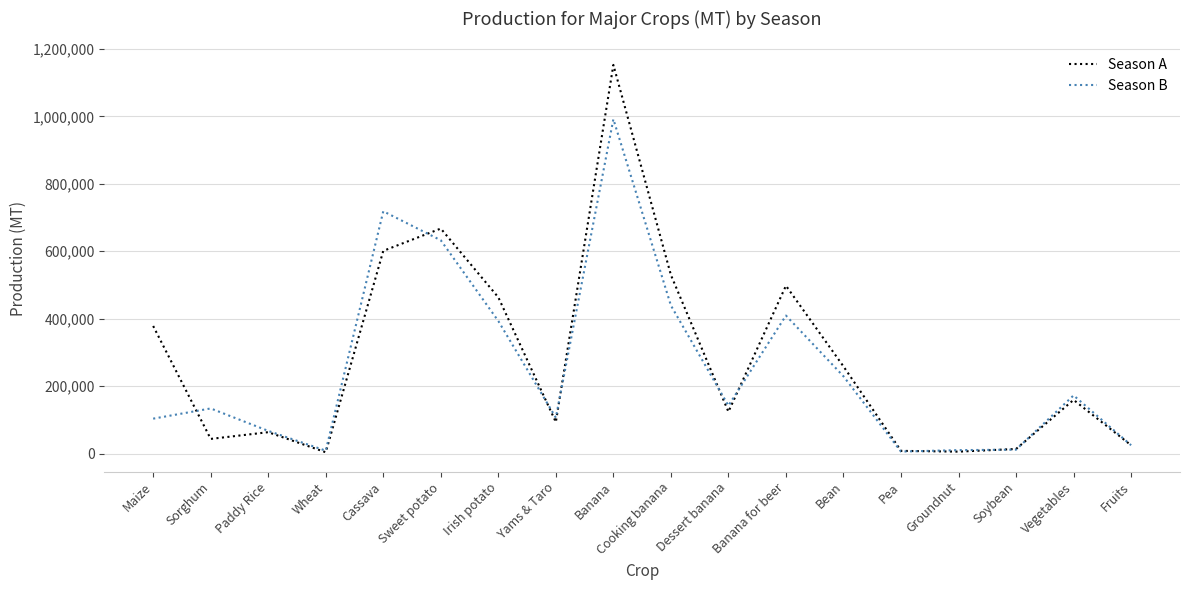

Where is the first local maximum for Season A?

Paddy Rice